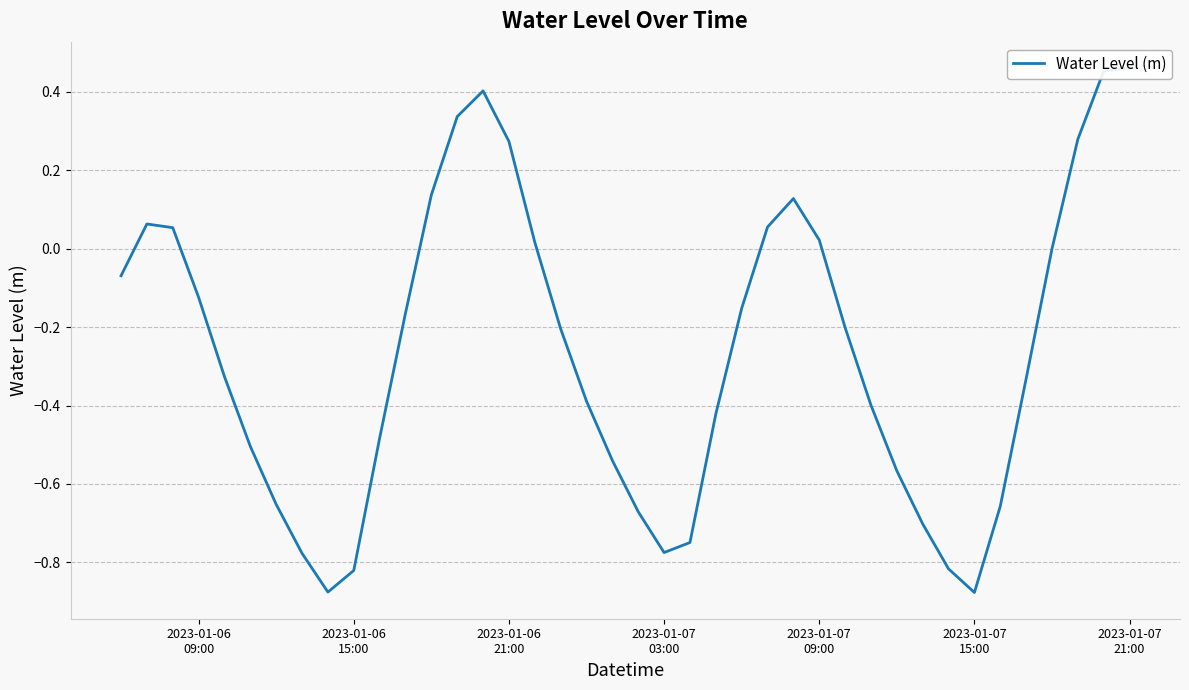

Is it true that the value at 2023-01-07
15:00 is -0.3?

False